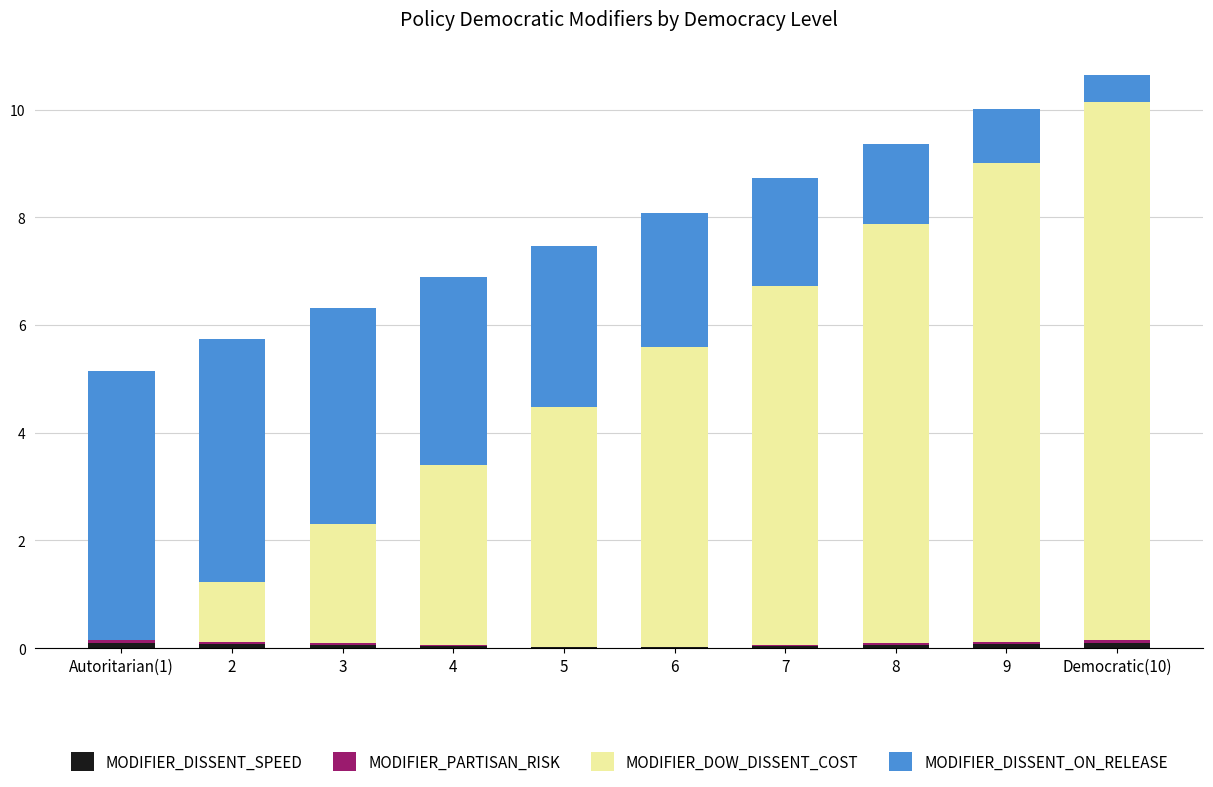

Are the bars grouped side by side (vs. stacked)?

No